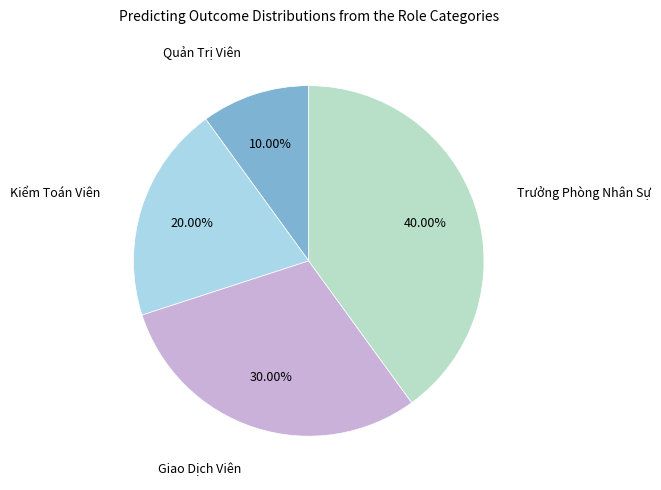

Is it true that Giao Dịch Viên is 30% of the pie?

True